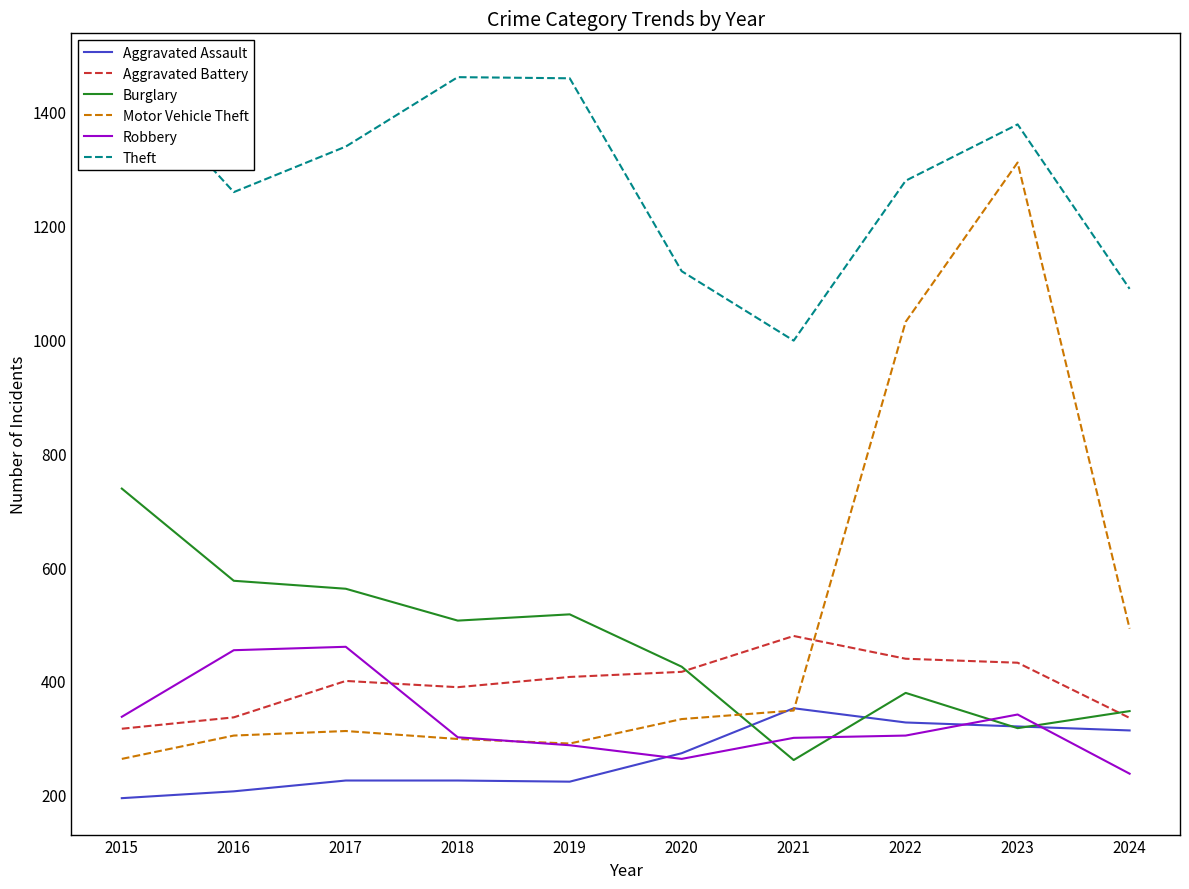

What is the difference between the second highest and second lowest values in the Burglary series?

259